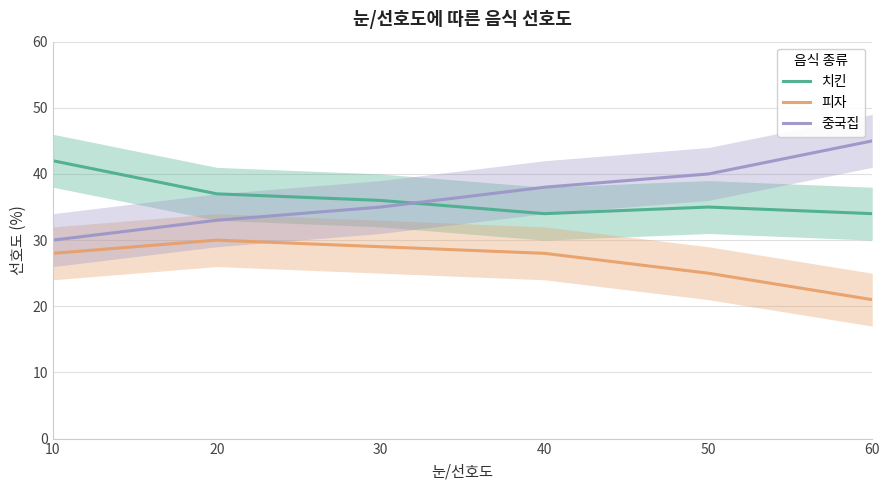

Which has a higher value, 20 or 40?

20